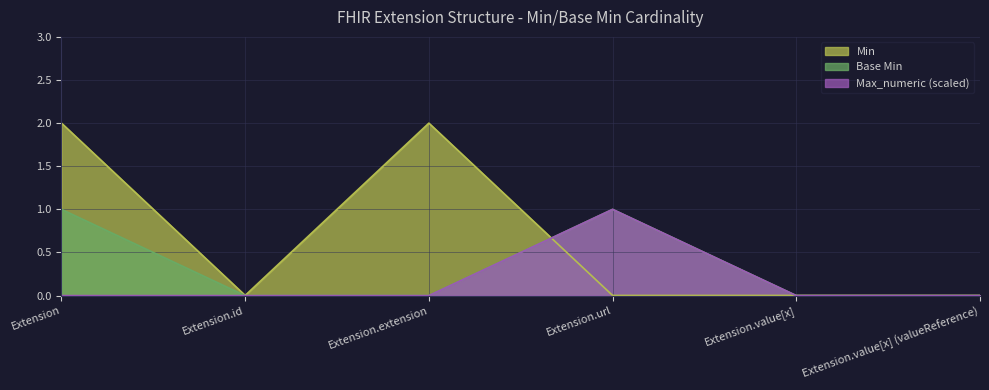

What is the approximate value of Base Min at Extension.url?

1.0